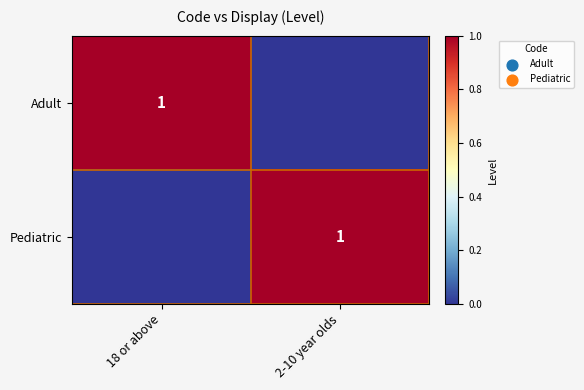

At which category is the sum across all series the highest?

18 or above